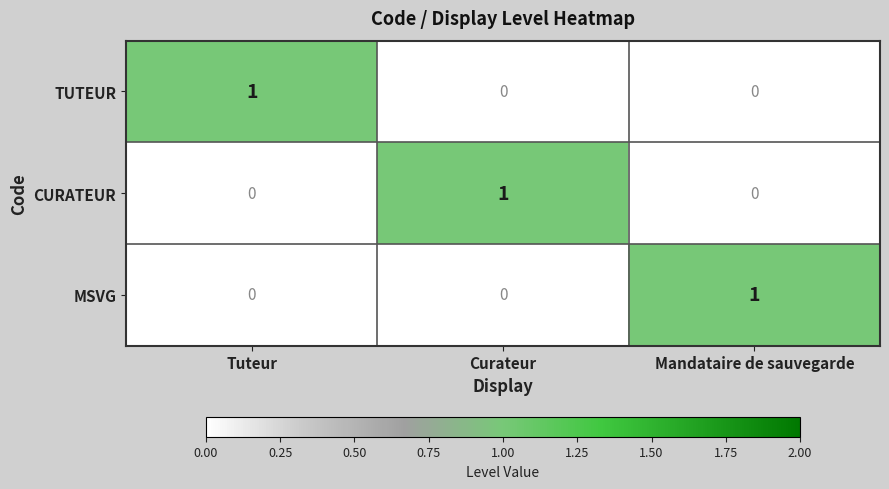

The value of MSVG at Curateur is 0. True or false?

True